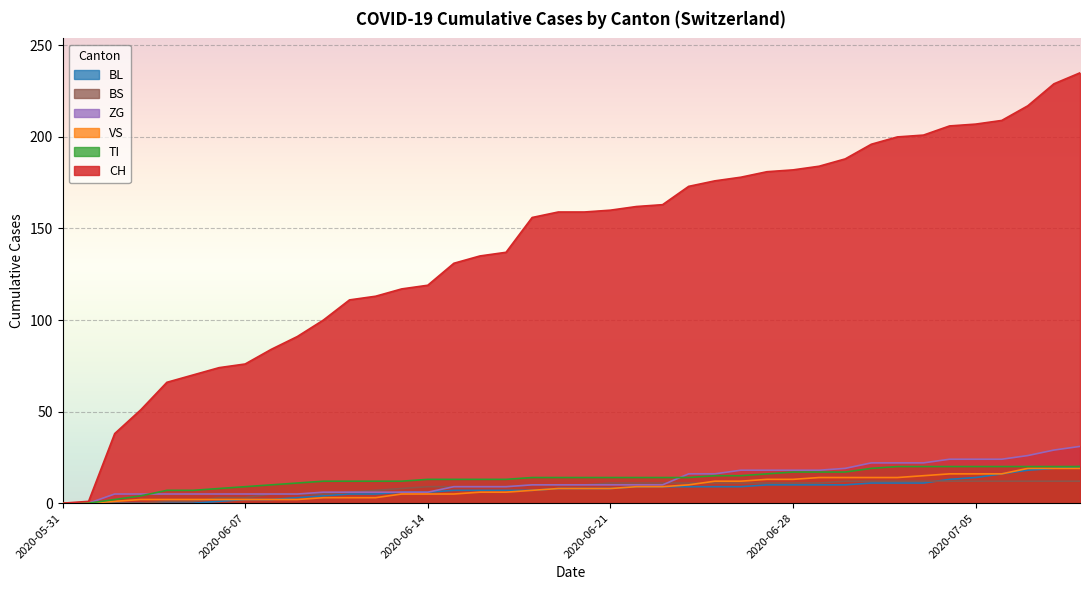

How many lines are shown in the chart?

6